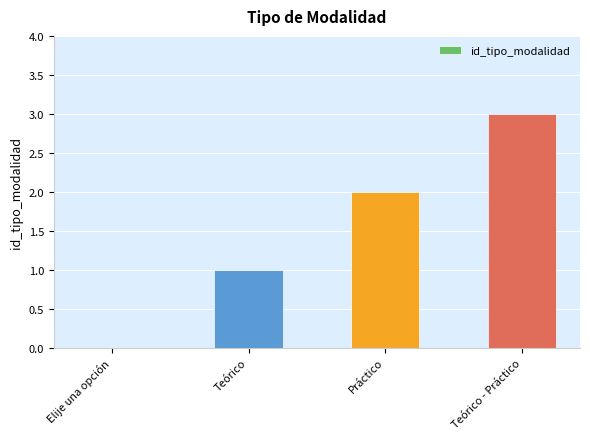

How many values are above zero?

3